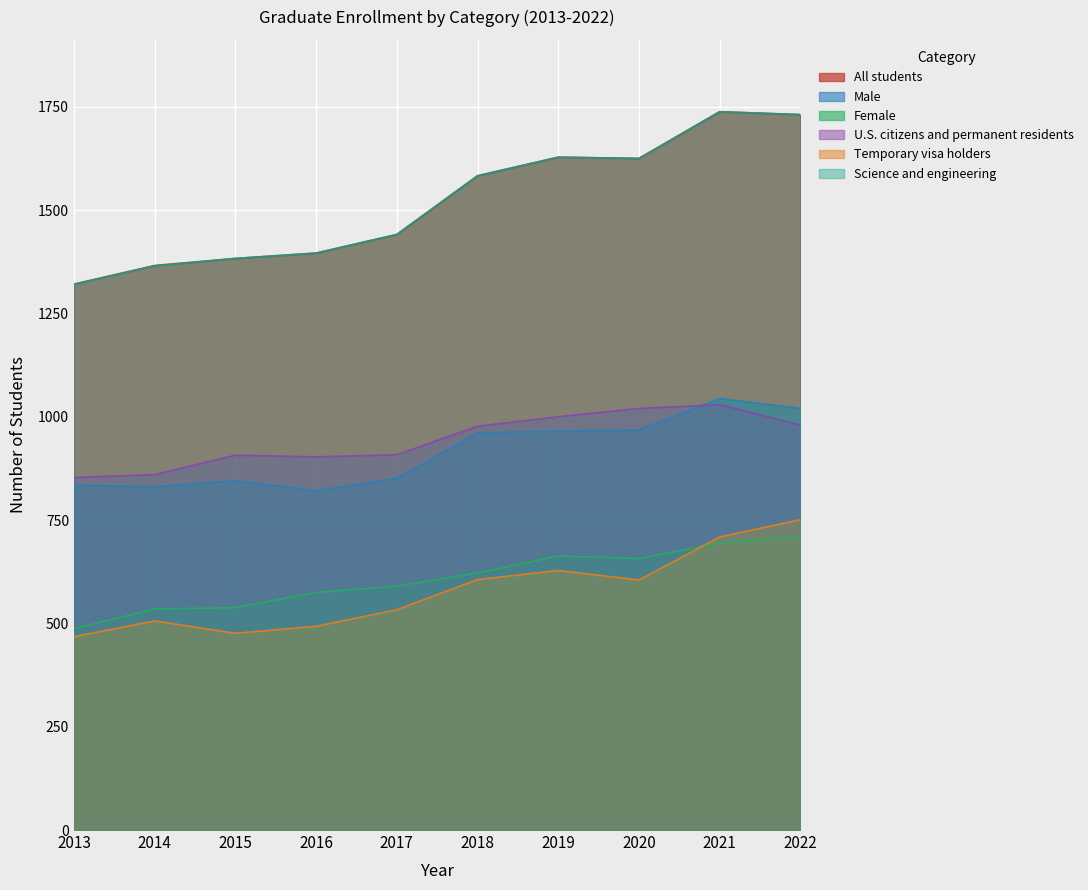

What is the spread (max minus min) of values at 2019?

1000